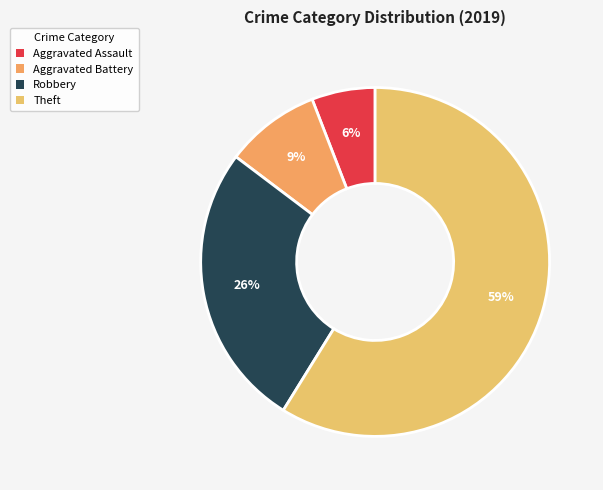

Rank the categories by value from lowest to highest.

Aggravated Assault, Aggravated Battery, Robbery, Theft